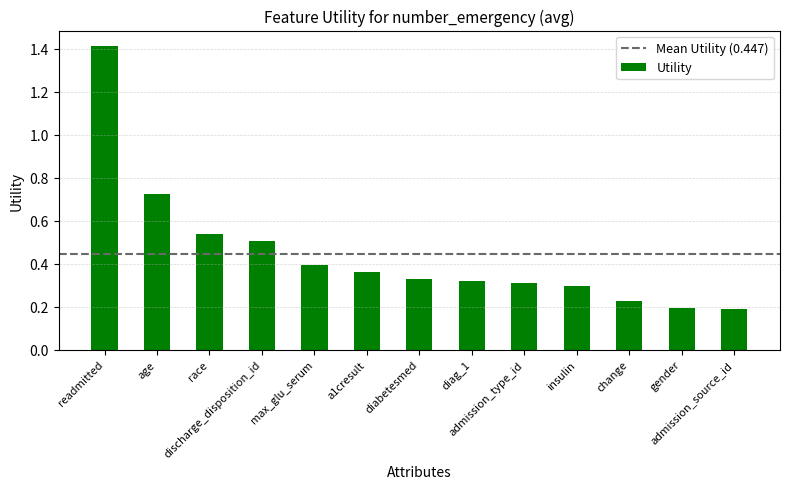

Which has a higher value, age or max_glu_serum?

age